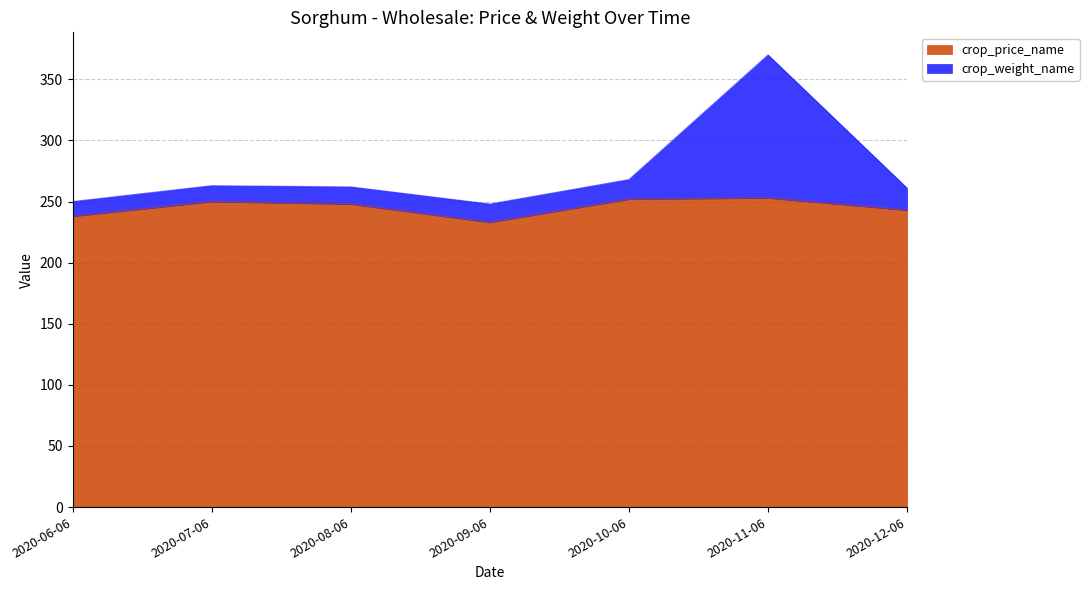

List the labels in order of crop_price_name value, largest first.

2020-11-06, 2020-10-06, 2020-07-06, 2020-08-06, 2020-12-06, 2020-06-06, 2020-09-06